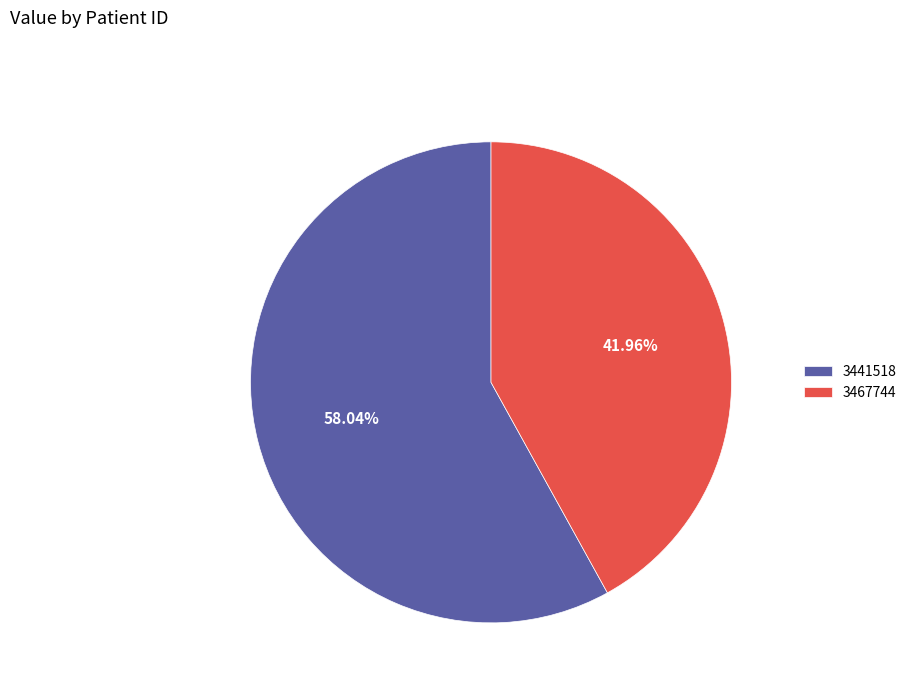

Count the number of slices in the pie.

2